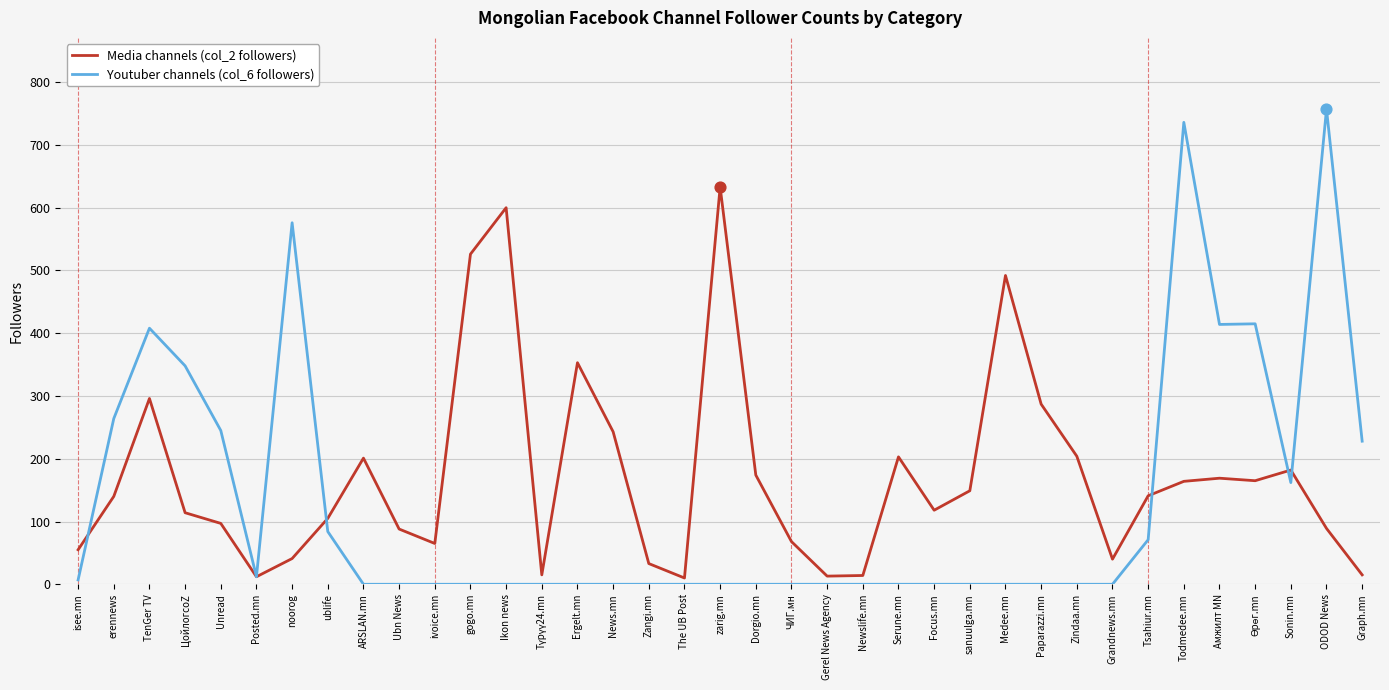

At which category is the sum across all series the highest?

Todmedee.mn